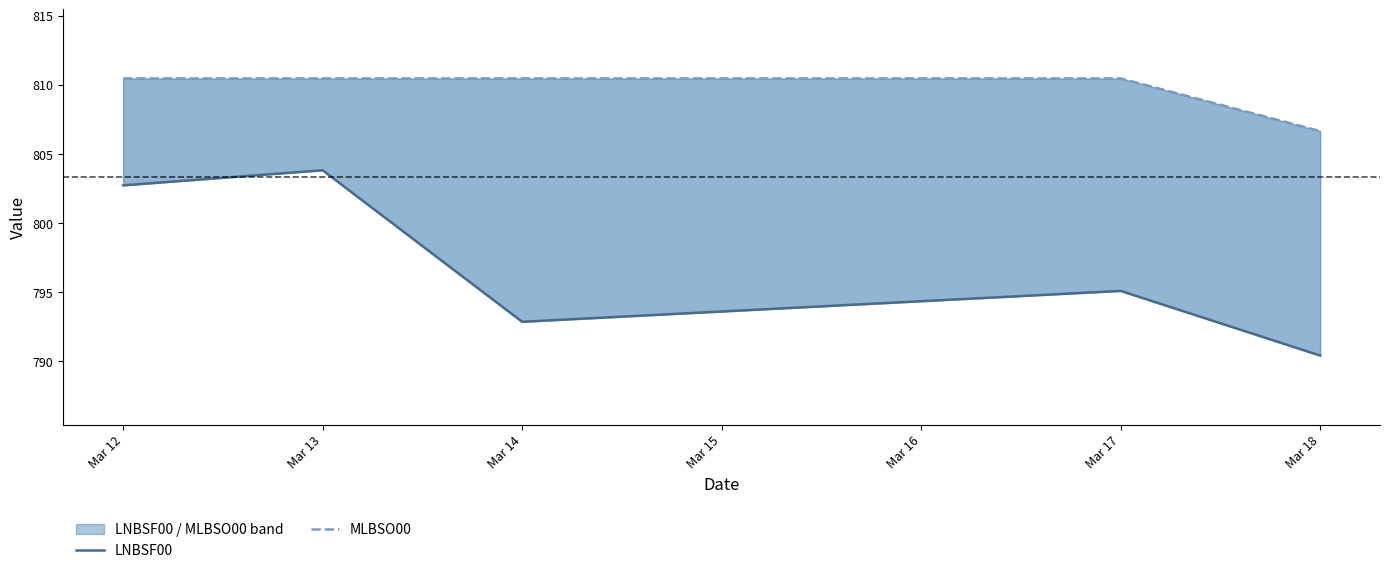

True or false: MLBSO00 and LNBSF00 cross at least once.

False